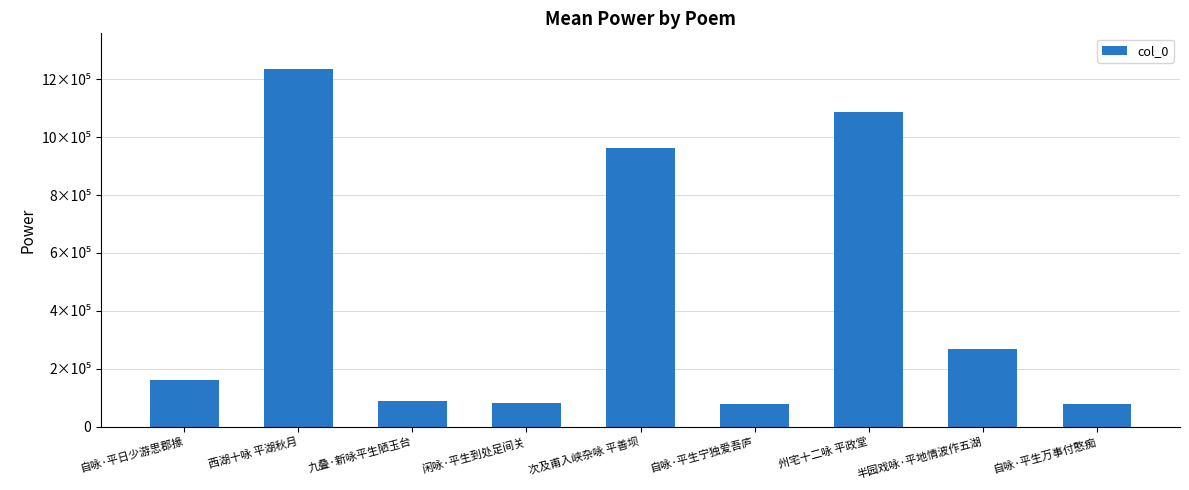

Between 半园戏咏·平地情波作五湖 and 西湖十咏 平湖秋月, which is larger?

西湖十咏 平湖秋月